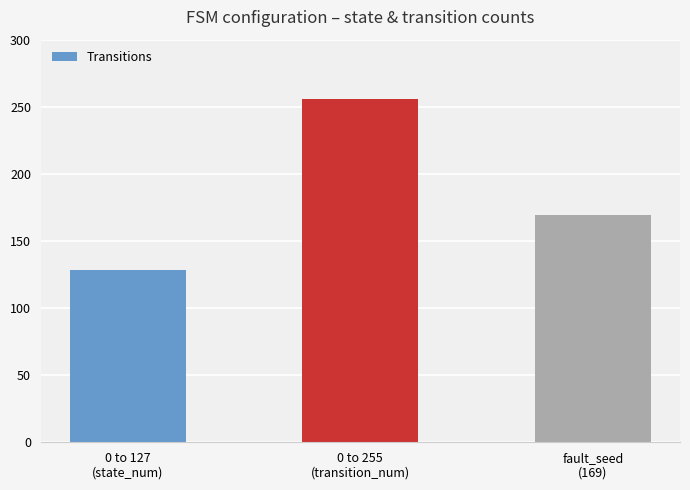

Which has a higher value, 0 to 127
(state_num) or 0 to 255
(transition_num)?

0 to 255
(transition_num)